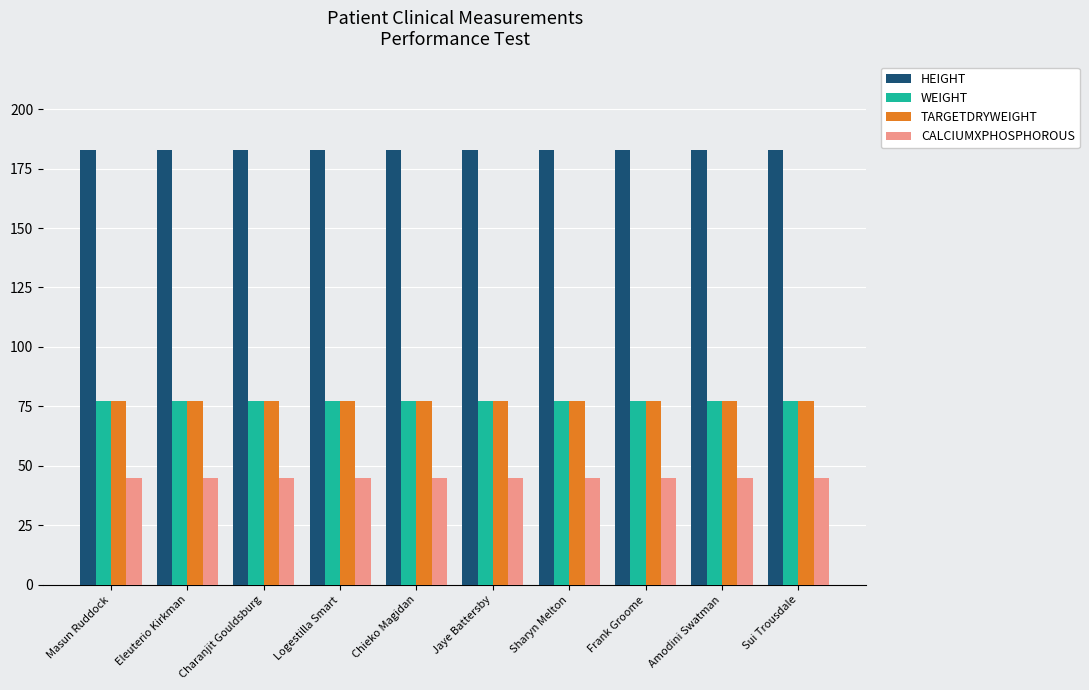

What are all the series names shown in the legend?

HEIGHT, WEIGHT, TARGETDRYWEIGHT, CALCIUMXPHOSPHOROUS